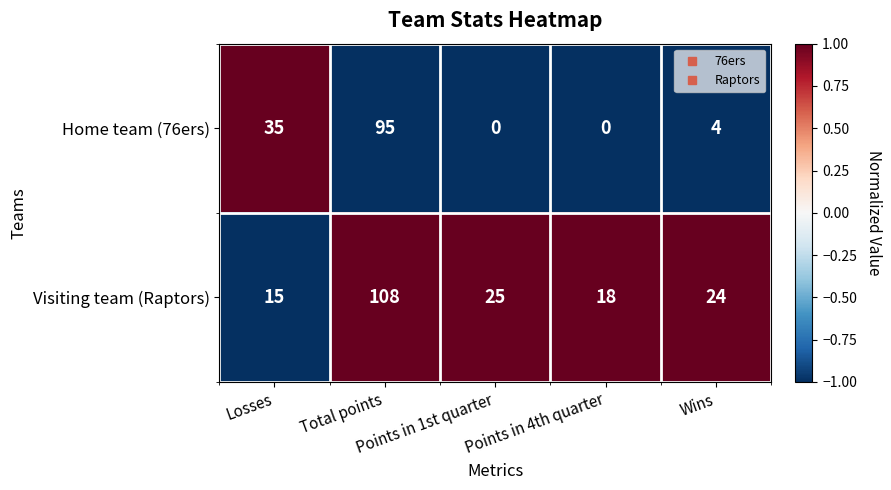

Rank the series by their average value, from highest to lowest.

Visiting team (Raptors), Home team (76ers)